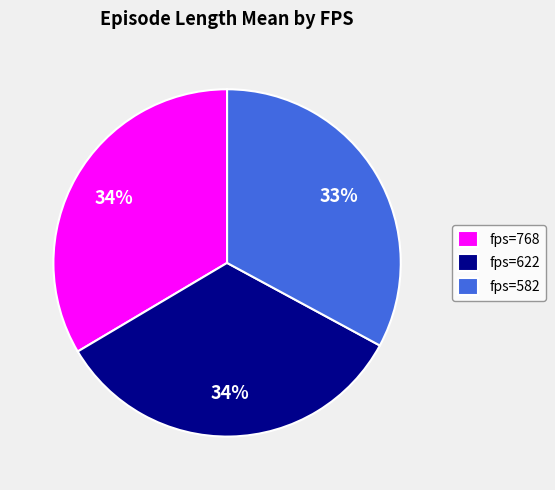

True or false: fps=622 accounts for 34% of the total.

True